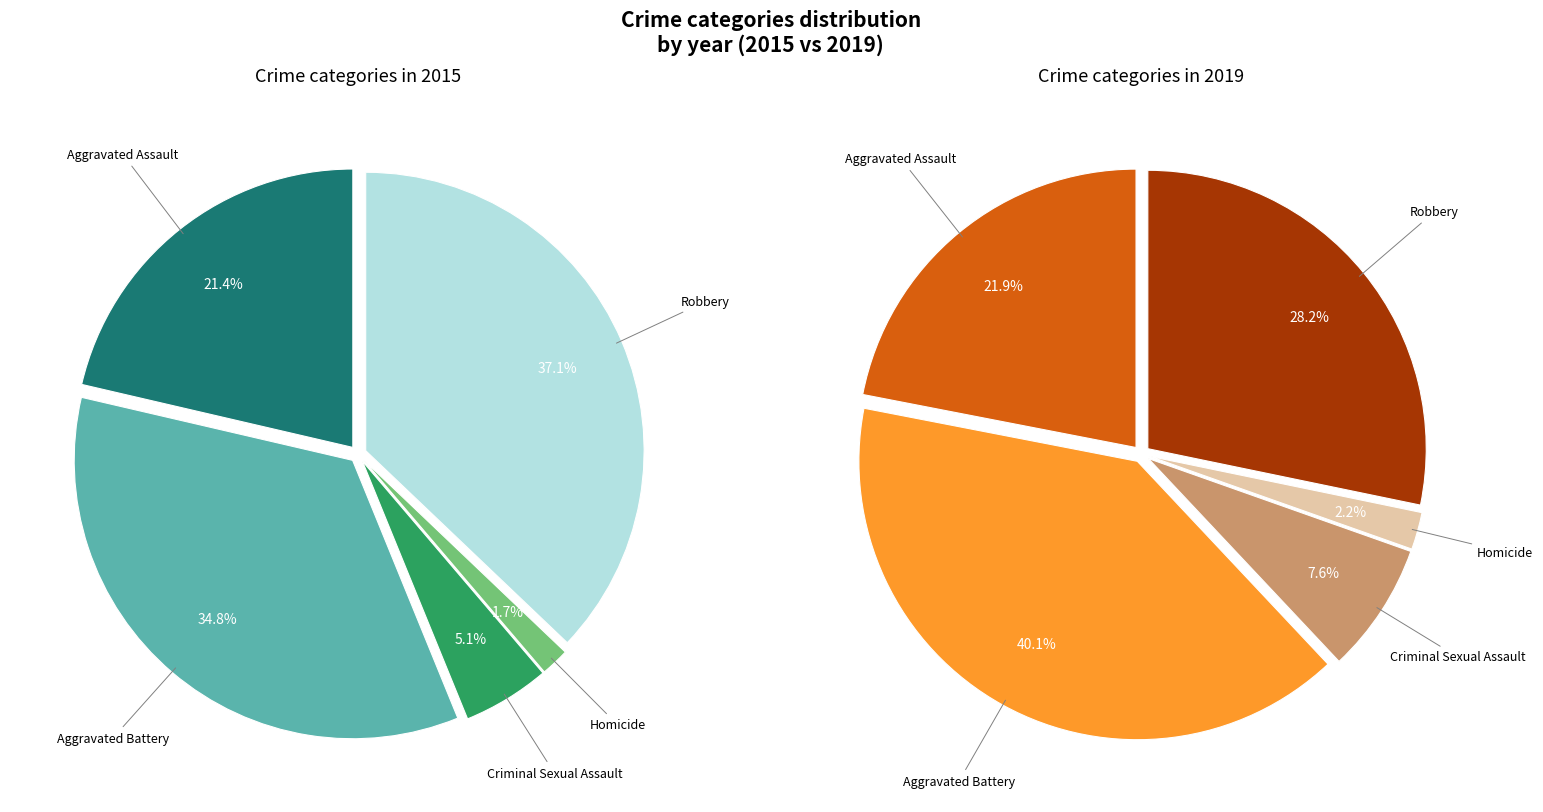

To the nearest percent, what is the difference between the Aggravated Assault and Criminal Sexual Assault slice percentages?

14%